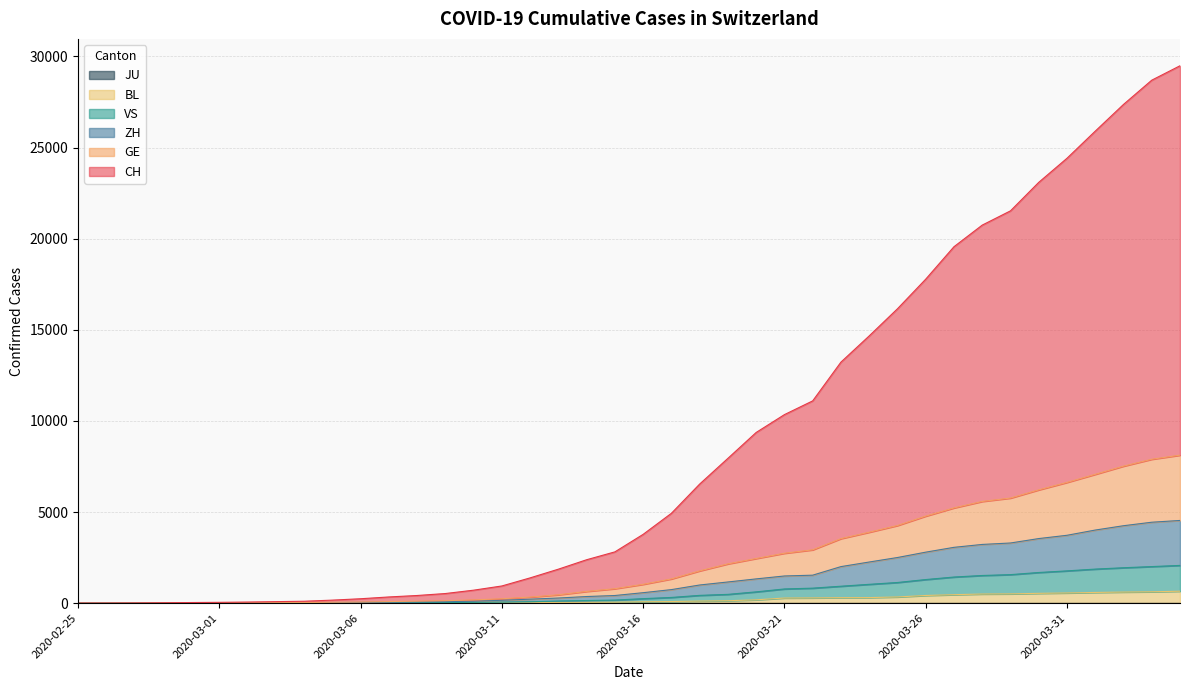

Reading left to right, extract all data points from this chart.

CH: 2020-02-25=2	2020-02-26=3	2020-02-27=9	2020-02-28=21	2020-02-29=35	2020-03-01=46	2020-03-02=61	2020-03-03=84	2020-03-04=106	2020-03-05=167	2020-03-06=243	2020-03-07=341	2020-03-08=421	2020-03-09=529	2020-03-10=713	2020-03-11=944	2020-03-12=1388	2020-03-13=1866	2020-03-14=2384	2020-03-15=2815	2020-03-16=3777	2020-03-17=4932	2020-03-18=6536	2020-03-19=7948	2020-03-20=9368	2020-03-21=10347	2020-03-22=11101	2020-03-23=13228	2020-03-24=14666	2020-03-25=16154	2020-03-26=17780	2020-03-27=19560	2020-03-28=20747	2020-03-29=21529	2020-03-30=23092	2020-03-31=24415	2020-04-01=25903	2020-04-02=27369	2020-04-03=28700	2020-04-04=29491
GE: 2020-02-25=1	2020-02-26=1	2020-02-27=3	2020-02-28=8	2020-02-29=15	2020-03-01=19	2020-03-02=24	2020-03-03=30	2020-03-04=33	2020-03-05=50	2020-03-06=61	2020-03-07=87	2020-03-08=110	2020-03-09=134	2020-03-10=180	2020-03-11=242	2020-03-12=334	2020-03-13=460	2020-03-14=645	2020-03-15=794	2020-03-16=1035	2020-03-17=1331	2020-03-18=1772	2020-03-19=2157	2020-03-20=2451	2020-03-21=2740	2020-03-22=2927	2020-03-23=3542	2020-03-24=3894	2020-03-25=4262	2020-03-26=4778	2020-03-27=5228	2020-03-28=5583	2020-03-29=5768	2020-03-30=6218	2020-03-31=6627	2020-04-01=7071	2020-04-02=7520	2020-04-03=7898	2020-04-04=8123
ZH: 2020-02-25=1	2020-02-26=0	2020-02-27=2	2020-02-28=4	2020-02-29=9	2020-03-01=11	2020-03-02=16	2020-03-03=19	2020-03-04=22	2020-03-05=35	2020-03-06=42	2020-03-07=57	2020-03-08=72	2020-03-09=87	2020-03-10=107	2020-03-11=158	2020-03-12=220	2020-03-13=282	2020-03-14=364	2020-03-15=420	2020-03-16=575	2020-03-17=744	2020-03-18=997	2020-03-19=1163	2020-03-20=1332	2020-03-21=1492	2020-03-22=1536	2020-03-23=2006	2020-03-24=2258	2020-03-25=2505	2020-03-26=2799	2020-03-27=3064	2020-03-28=3223	2020-03-29=3302	2020-03-30=3545	2020-03-31=3725	2020-04-01=4012	2020-04-02=4250	2020-04-03=4442	2020-04-04=4539
VS: 2020-02-25=0	2020-02-26=0	2020-02-27=0	2020-02-28=2	2020-02-29=3	2020-03-01=4	2020-03-02=5	2020-03-03=5	2020-03-04=6	2020-03-05=11	2020-03-06=12	2020-03-07=22	2020-03-08=31	2020-03-09=37	2020-03-10=44	2020-03-11=56	2020-03-12=79	2020-03-13=118	2020-03-14=145	2020-03-15=169	2020-03-16=248	2020-03-17=314	2020-03-18=428	2020-03-19=483	2020-03-20=620	2020-03-21=780	2020-03-22=824	2020-03-23=930	2020-03-24=1034	2020-03-25=1134	2020-03-26=1296	2020-03-27=1434	2020-03-28=1519	2020-03-29=1566	2020-03-30=1683	2020-03-31=1772	2020-04-01=1870	2020-04-02=1944	2020-04-03=2008	2020-04-04=2072
BL: 2020-02-25=0	2020-02-26=0	2020-02-27=0	2020-02-28=1	2020-02-29=2	2020-03-01=2	2020-03-02=2	2020-03-03=2	2020-03-04=2	2020-03-05=6	2020-03-06=6	2020-03-07=15	2020-03-08=19	2020-03-09=20	2020-03-10=22	2020-03-11=26	2020-03-12=26	2020-03-13=42	2020-03-14=47	2020-03-15=54	2020-03-16=76	2020-03-17=89	2020-03-18=116	2020-03-19=134	2020-03-20=184	2020-03-21=282	2020-03-22=289	2020-03-23=302	2020-03-24=306	2020-03-25=341	2020-03-26=422	2020-03-27=466	2020-03-28=502	2020-03-29=511	2020-03-30=539	2020-03-31=561	2020-04-01=588	2020-04-02=610	2020-04-03=625	2020-04-04=656